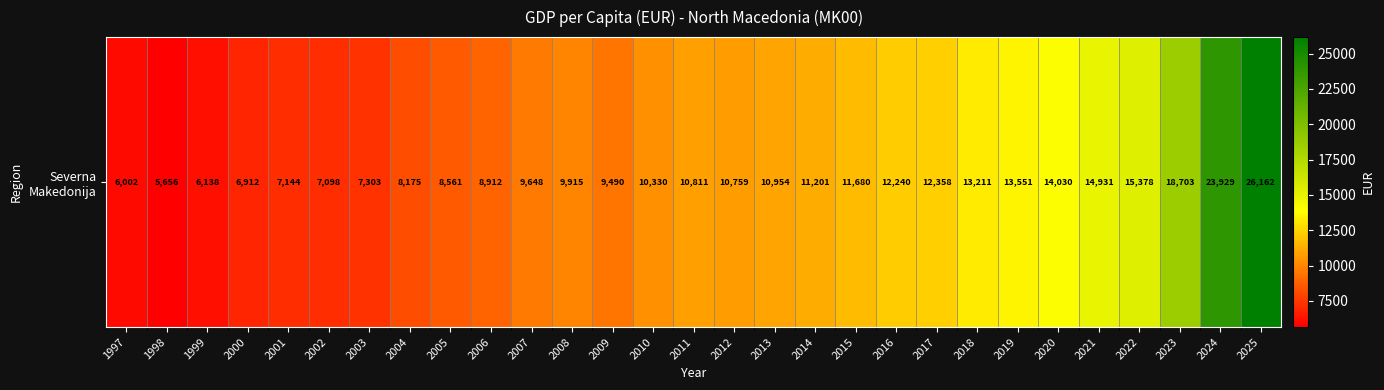

What is the change in value from 2003 to 2007?

+2345.2